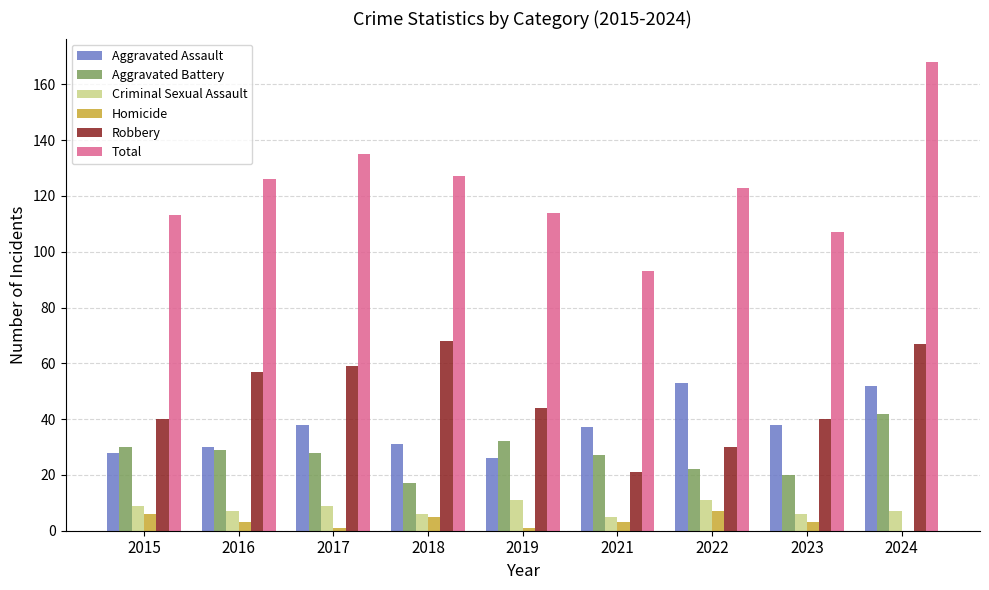

True or false: Total has a value of 53 at 2019.

False